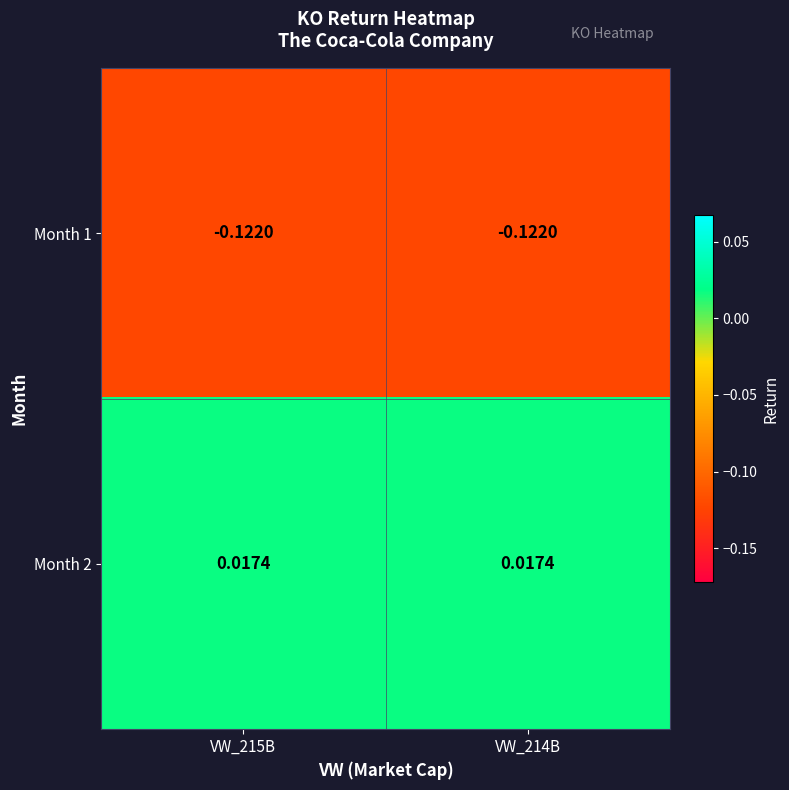

Which series has the widest spread of values?

Month 1